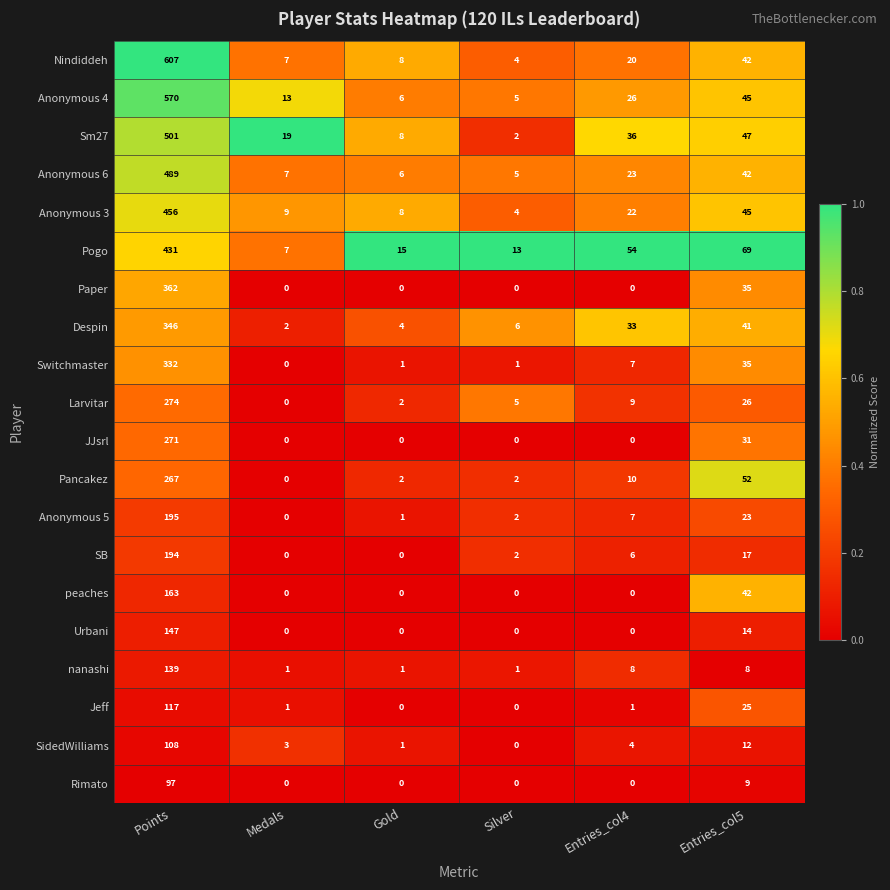

The value of Anonymous 5 at Entries_col4 is 7. True or false?

True